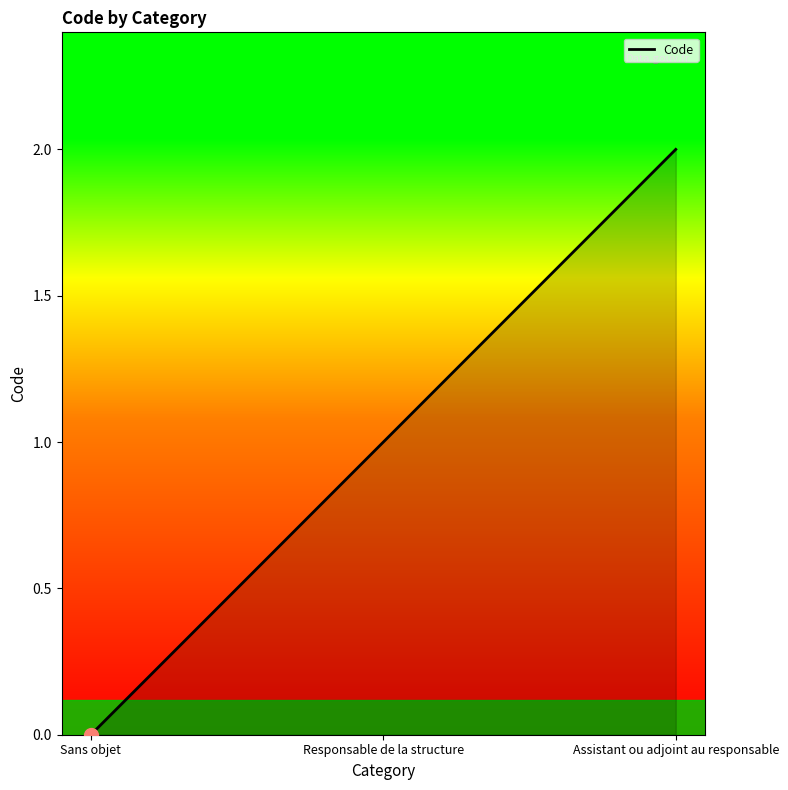

Rank the categories by value from lowest to highest.

Sans objet, Responsable de la structure, Assistant ou adjoint au responsable